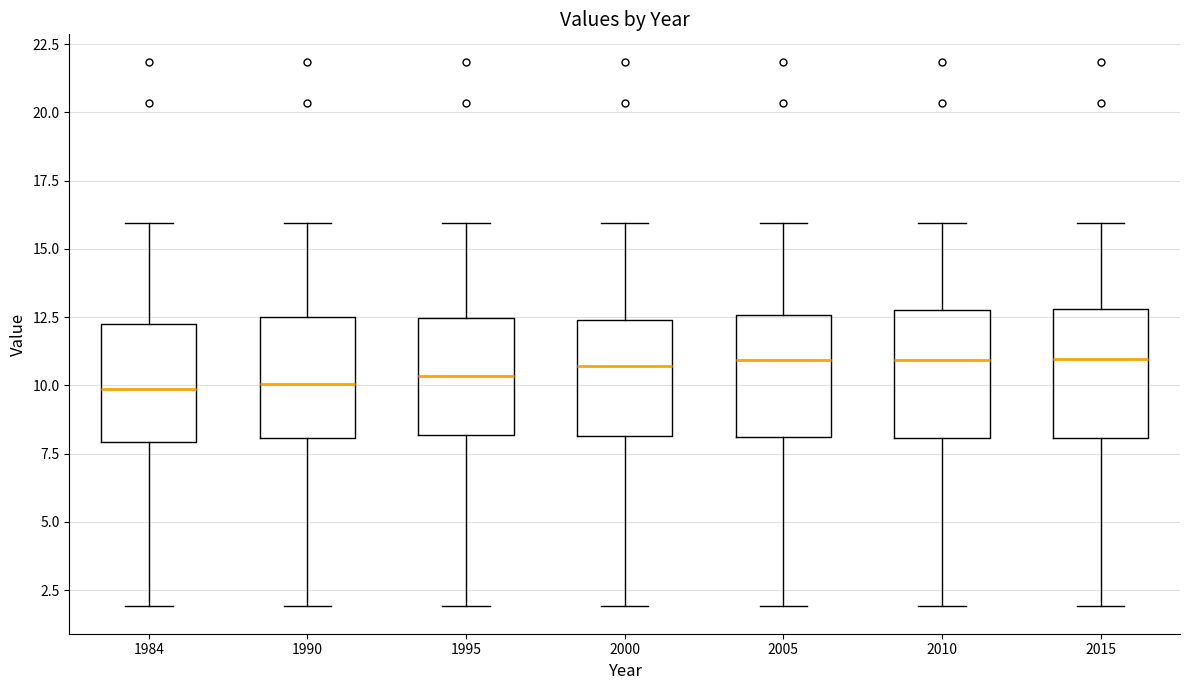

Reading left to right, transcribe this box plot: for each box, give where its median line is, the range the box spans, and where its two whiskers end, as read against the y-axis. The values are not printed on the chart, so give them approximately, as read against the axis.

1984: median 10.0, box 8.0 to 12.5, whiskers 2.0 to 16.0
1990: median 10.0, box 8.0 to 12.5, whiskers 2.0 to 16.0
1995: median 10.5, box 8.0 to 12.5, whiskers 2.0 to 16.0
2000: median 10.5, box 8.0 to 12.5, whiskers 2.0 to 16.0
2005: median 11.0, box 8.0 to 12.5, whiskers 2.0 to 16.0
2010: median 11.0, box 8.0 to 12.5, whiskers 2.0 to 16.0
2015: median 11.0, box 8.0 to 13.0, whiskers 2.0 to 16.0